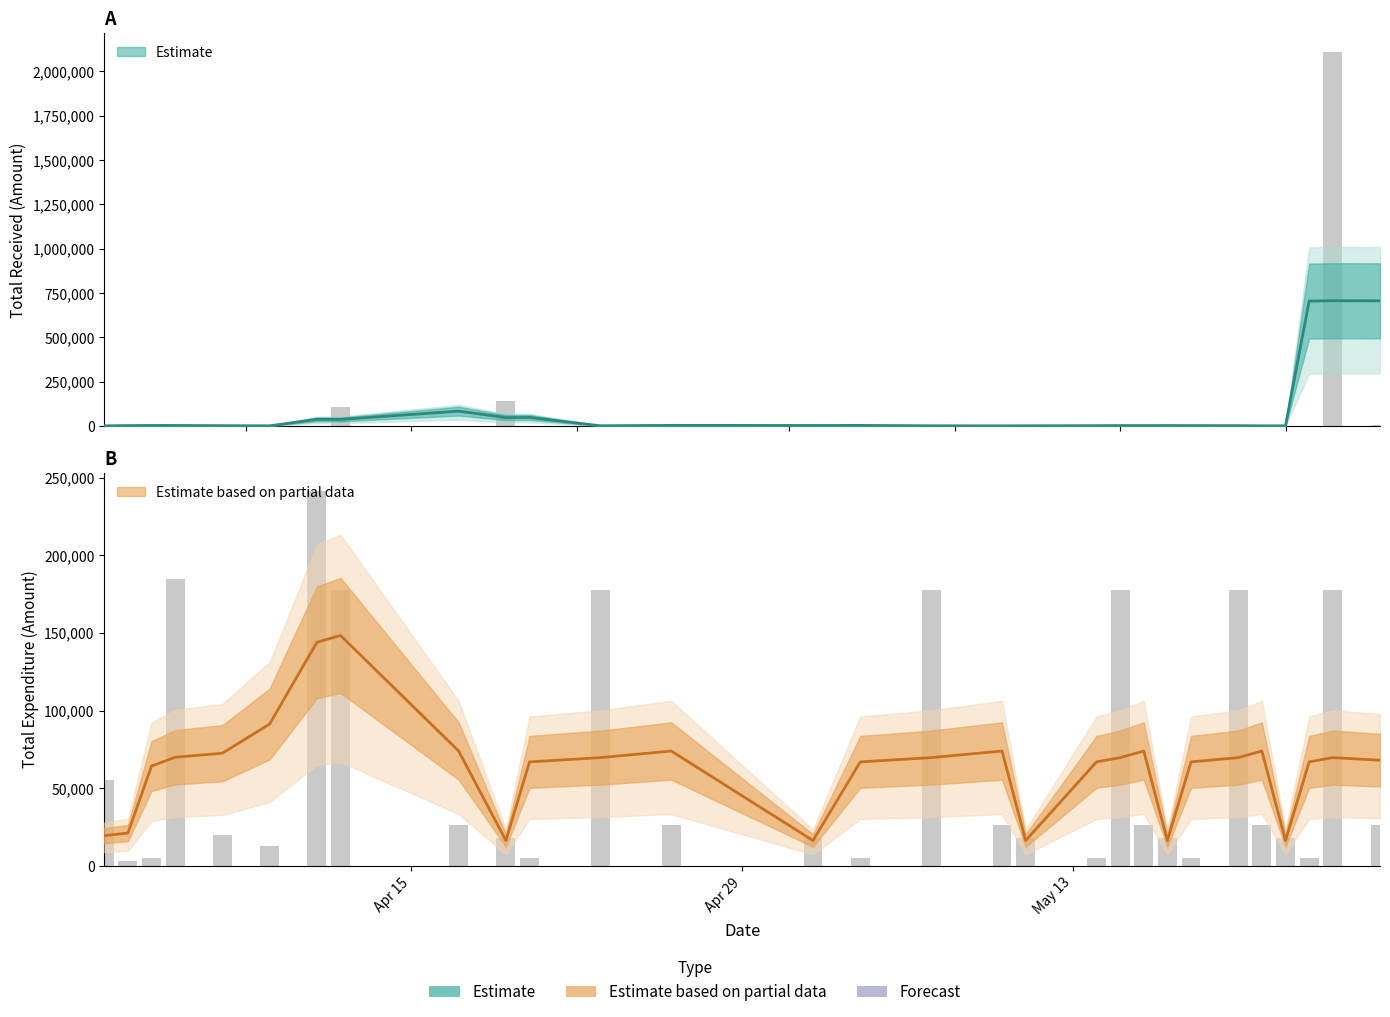

What is the sum of the TOTAL RECEIVED values at 2024-04-26 and 2024-05-18?

3480